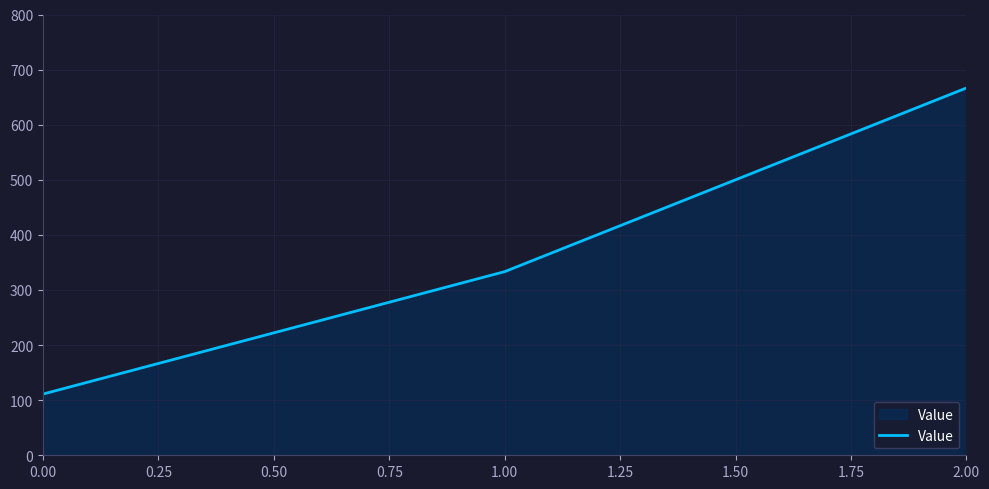

Where does the data first go above 333?

1.00